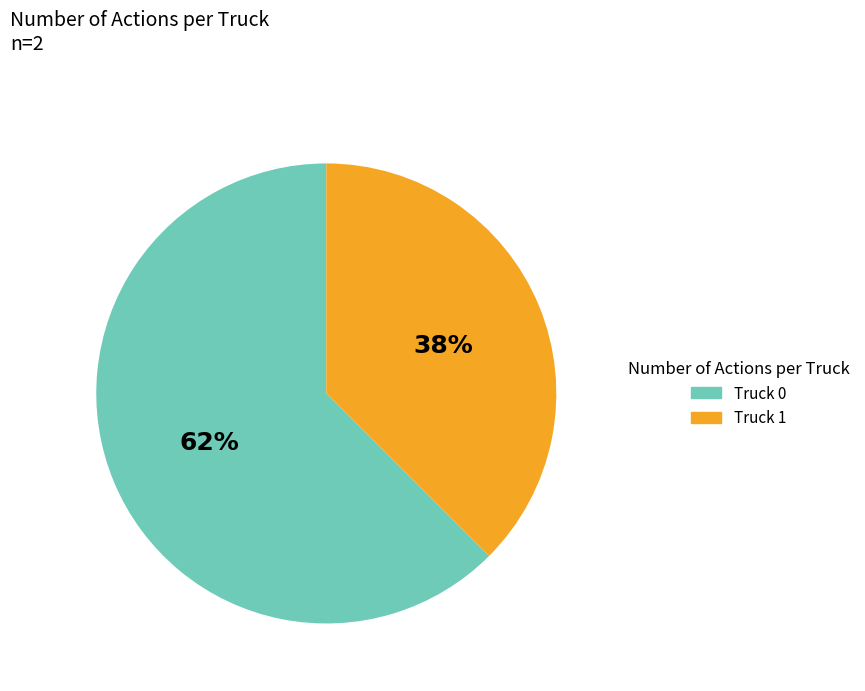

True or false: Truck 1 accounts for 47% of the total.

False